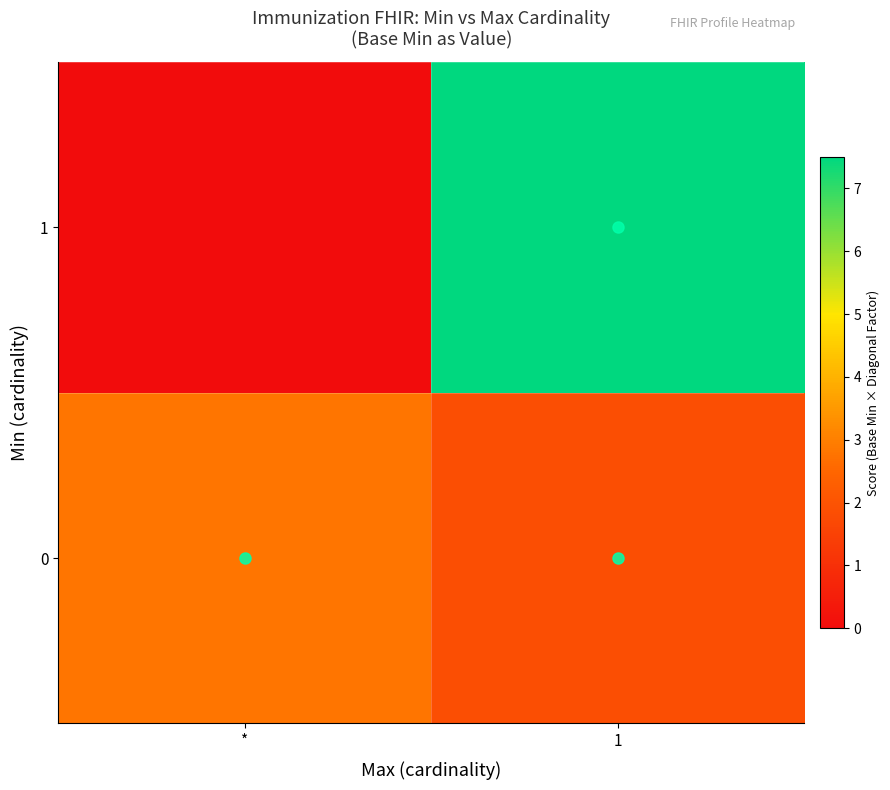

Which series has the largest total across all categories?

row_1